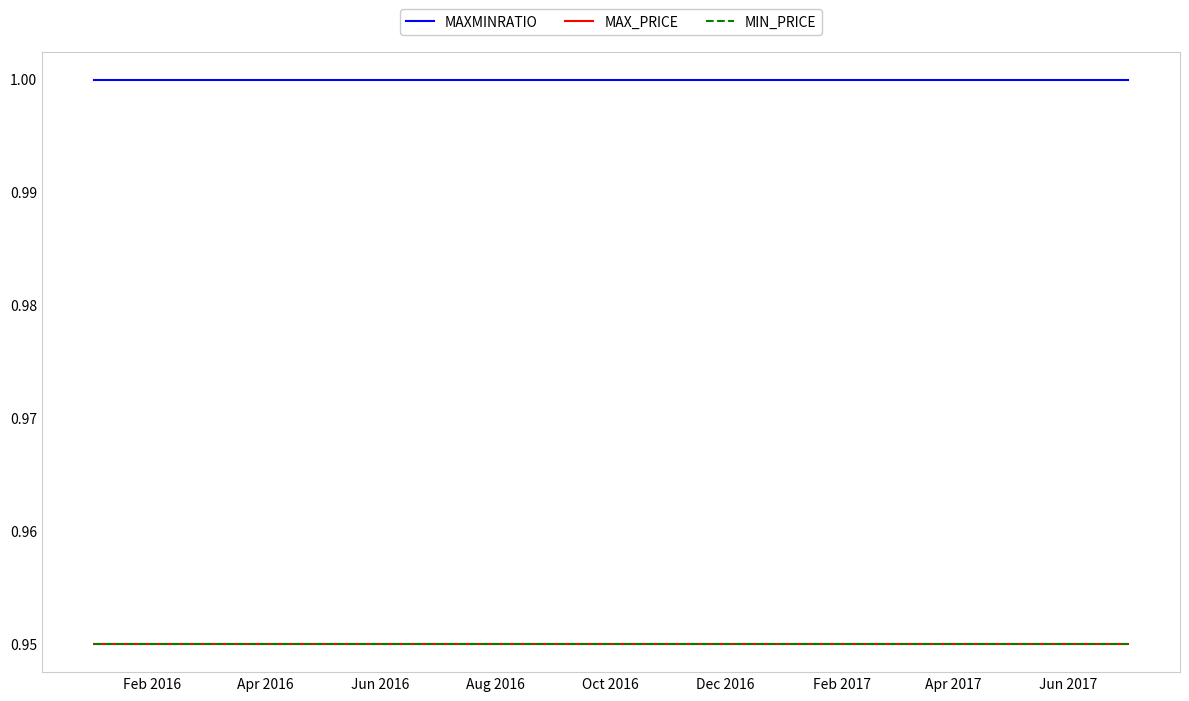

Which series has the largest total across all categories?

MAXMINRATIO